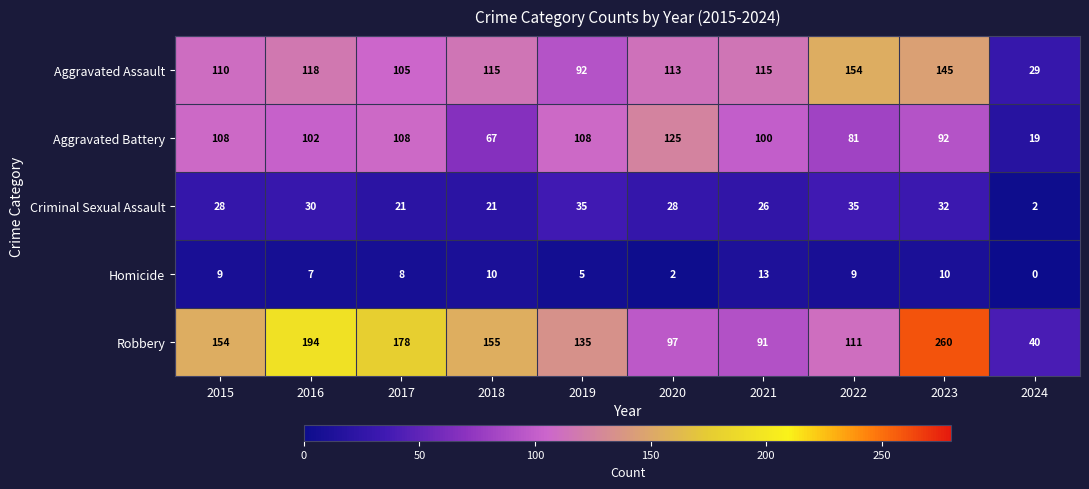

At which label does Aggravated Battery first exceed 102?

2015